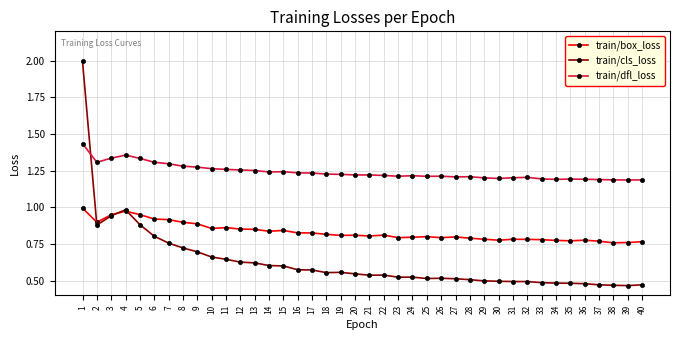

True or false: train/dfl_loss has more than 0 interior local peaks.

True